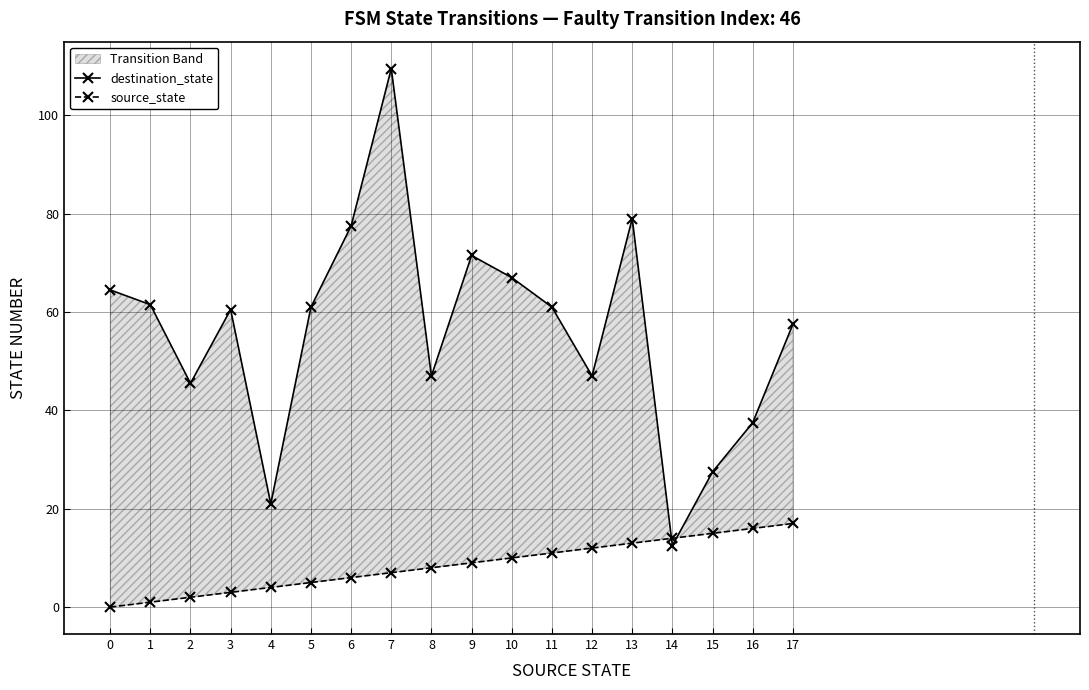

Between 12 and 15, which series saw the biggest shift?

destination_state